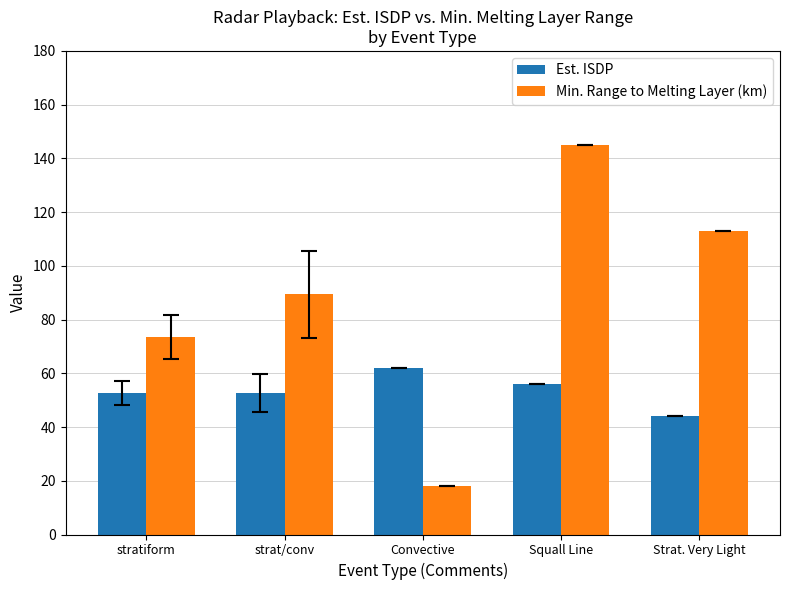

What is the spread (max minus min) of values at Strat. Very Light?

69.0